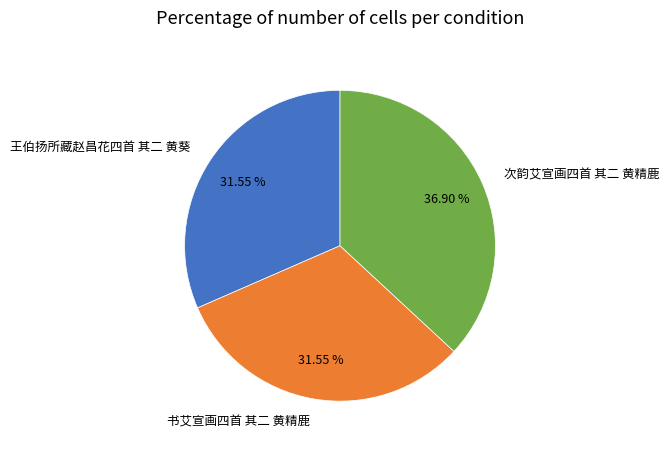

How many segments does this pie chart have?

3